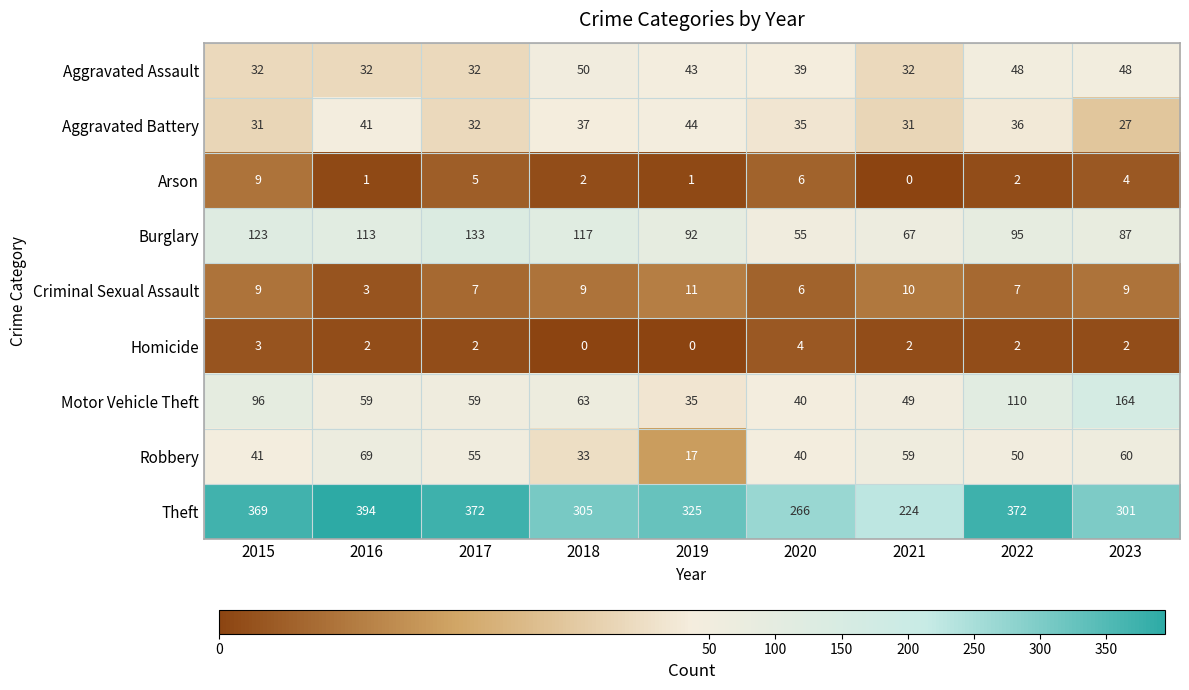

How many categories are shown in the chart?

9